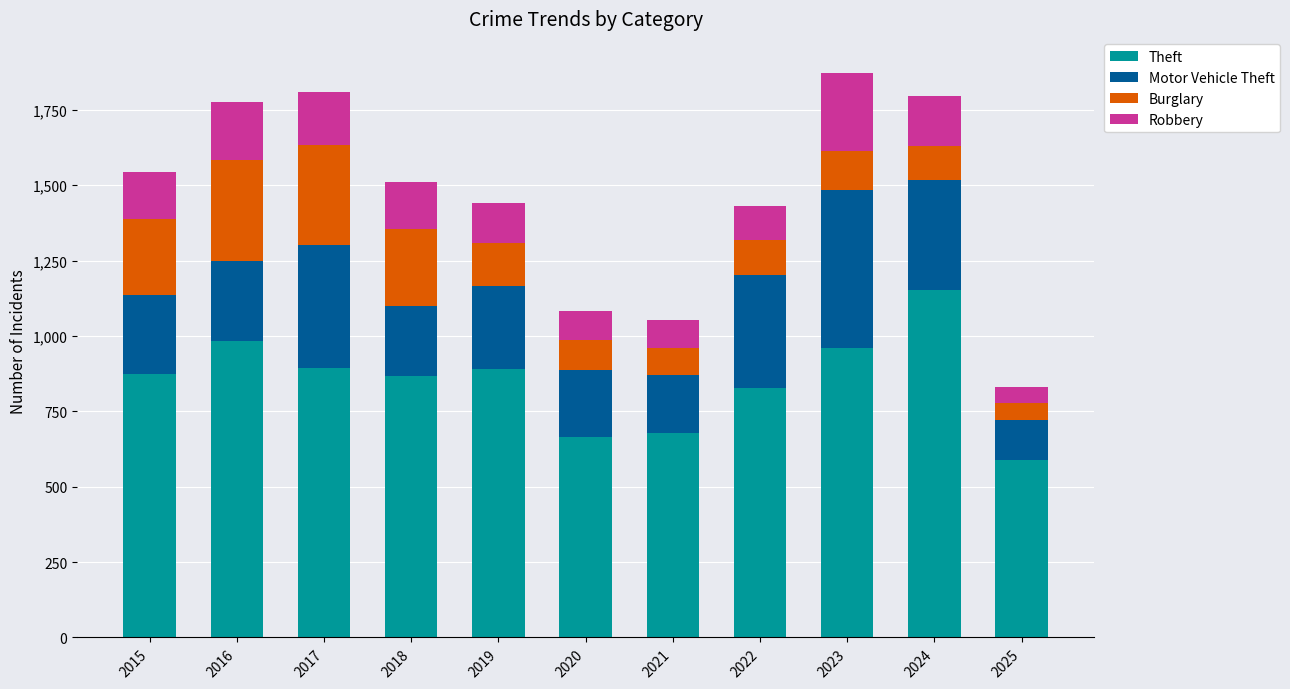

At which label does Theft reach its minimum?

2025